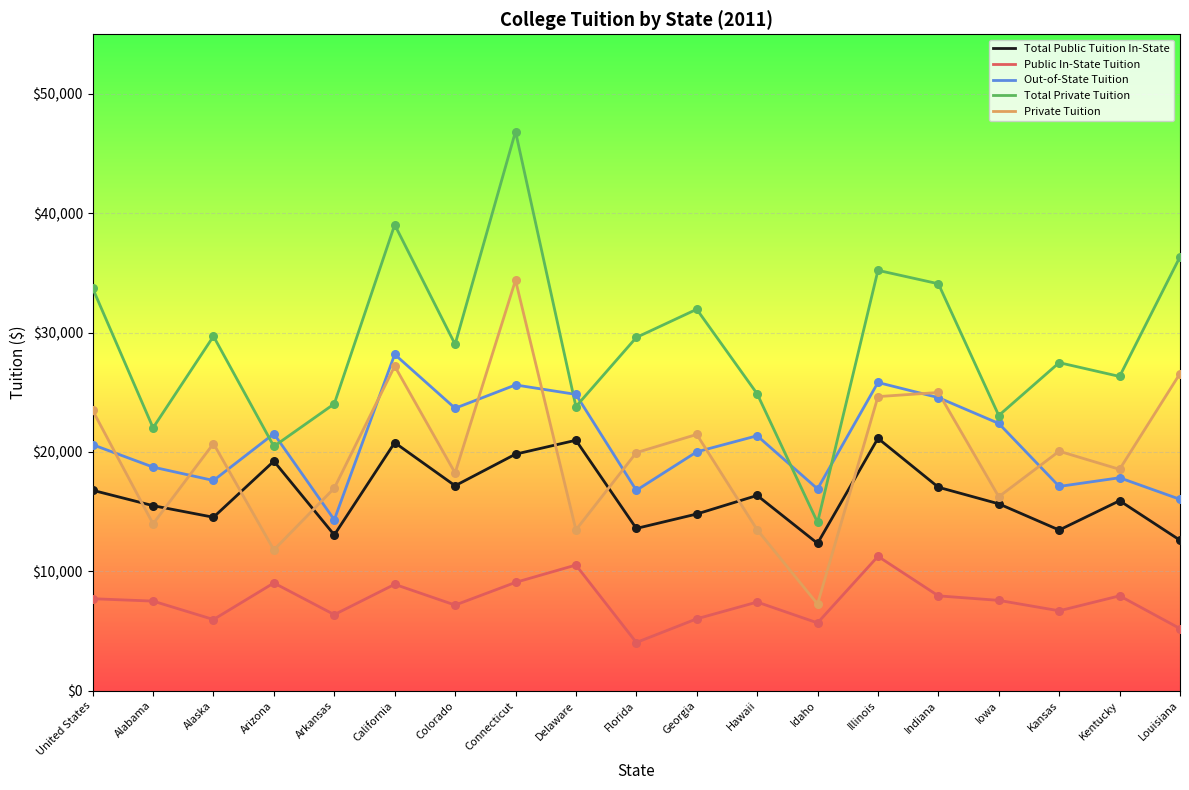

Which series has the largest total across all categories?

Total Private Tuition